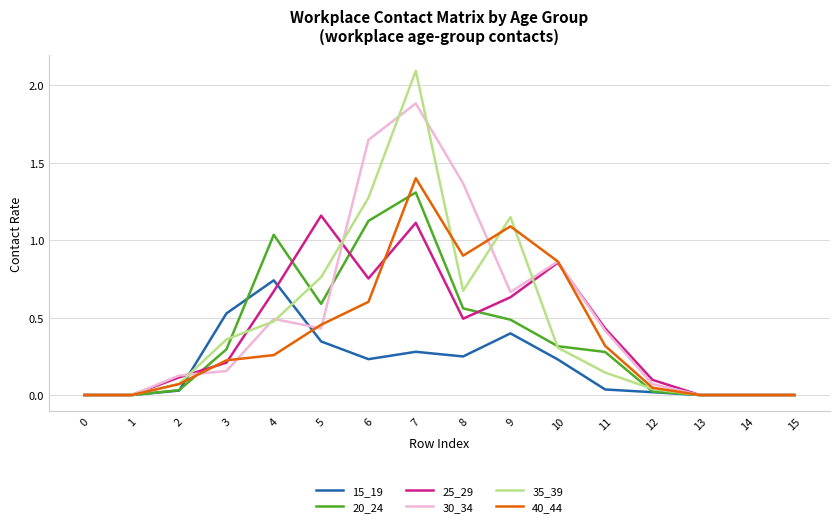

True or false: 30_34 has a value of 1.9 at 7.

True